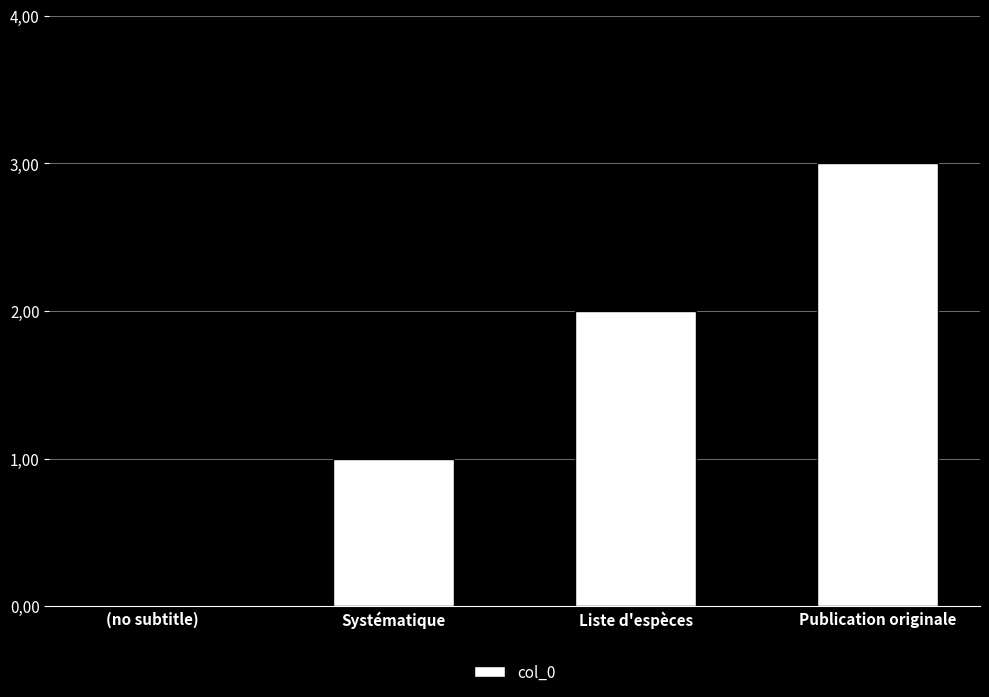

What is the greatest value displayed?

3